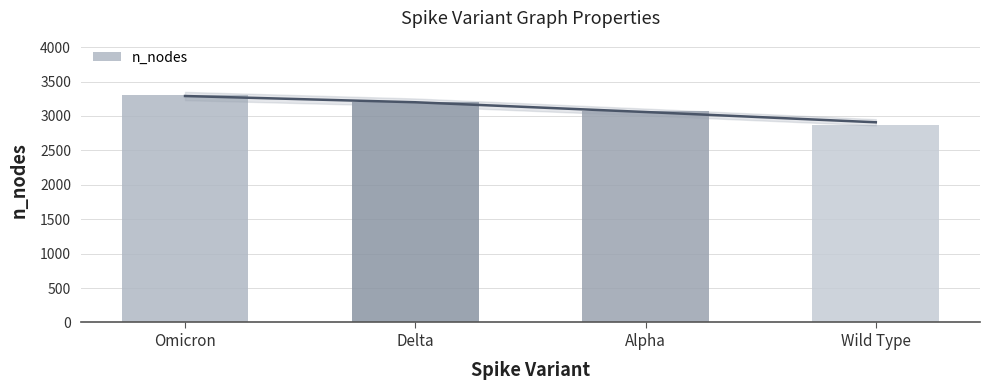

What is the ratio of the value at Delta to the value at Wild Type?

1.1